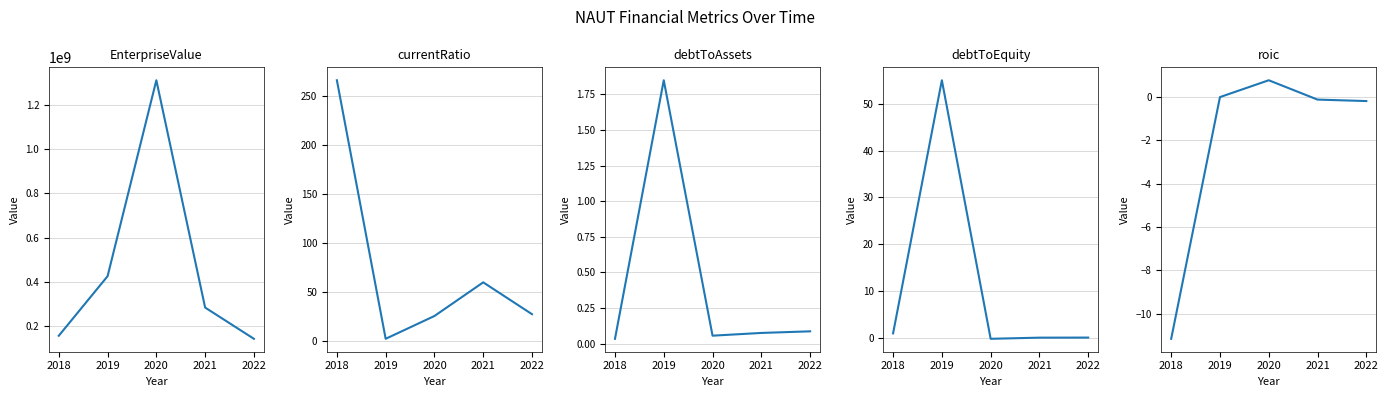

True or false: currentRatio has a value of 49.1 at 2022.

False